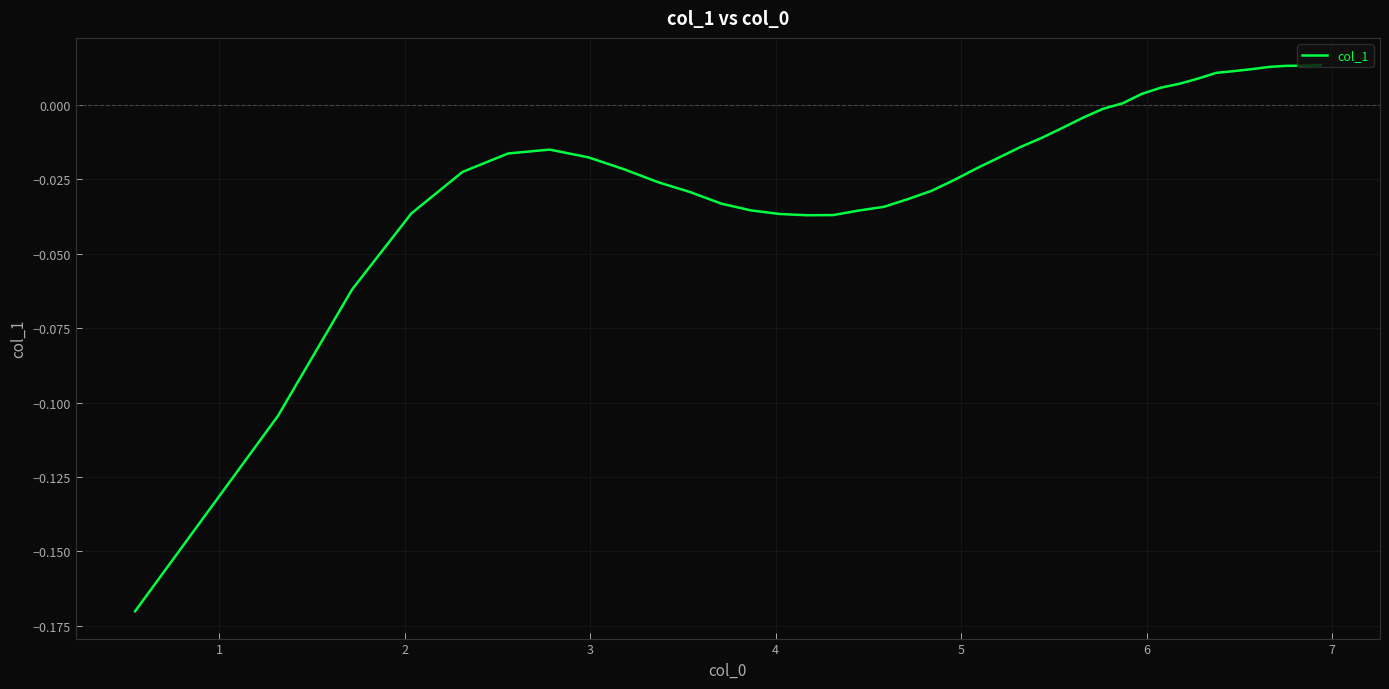

Is this an area chart (filled region under the line)?

No